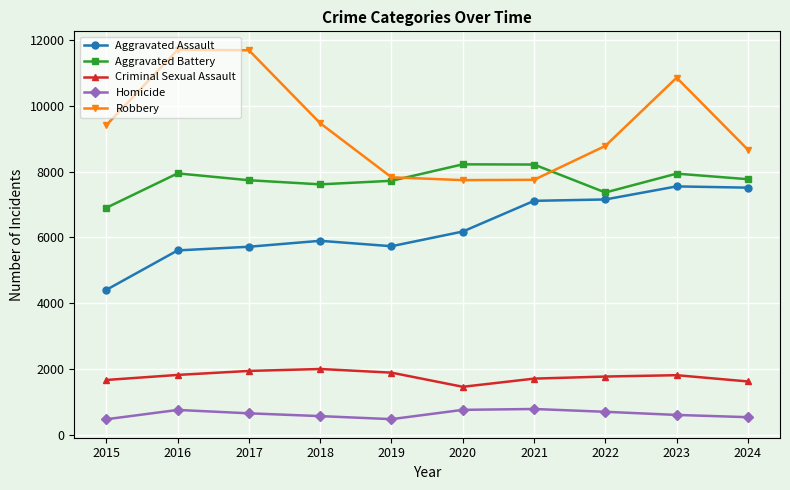

True or false: Aggravated Battery and Aggravated Assault intersect in this chart.

False